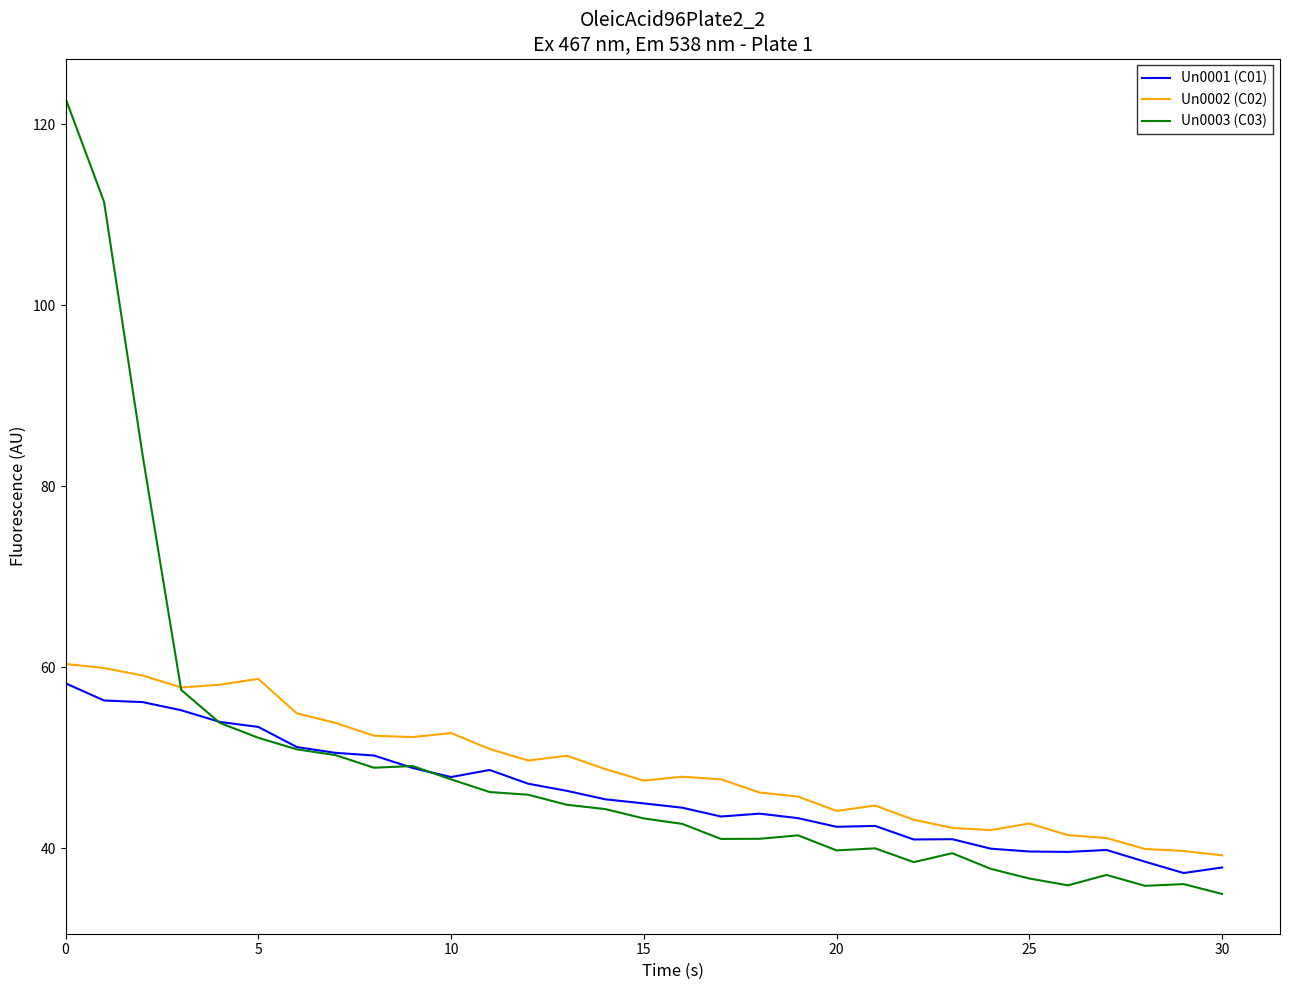

Which series has the widest spread of values?

Un0003 (C03)